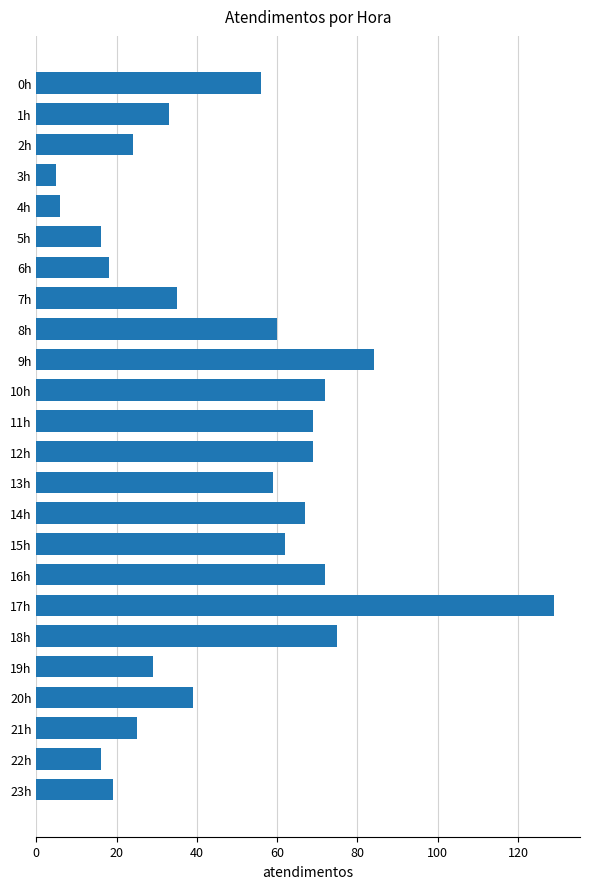

How many bars are there in total?

24